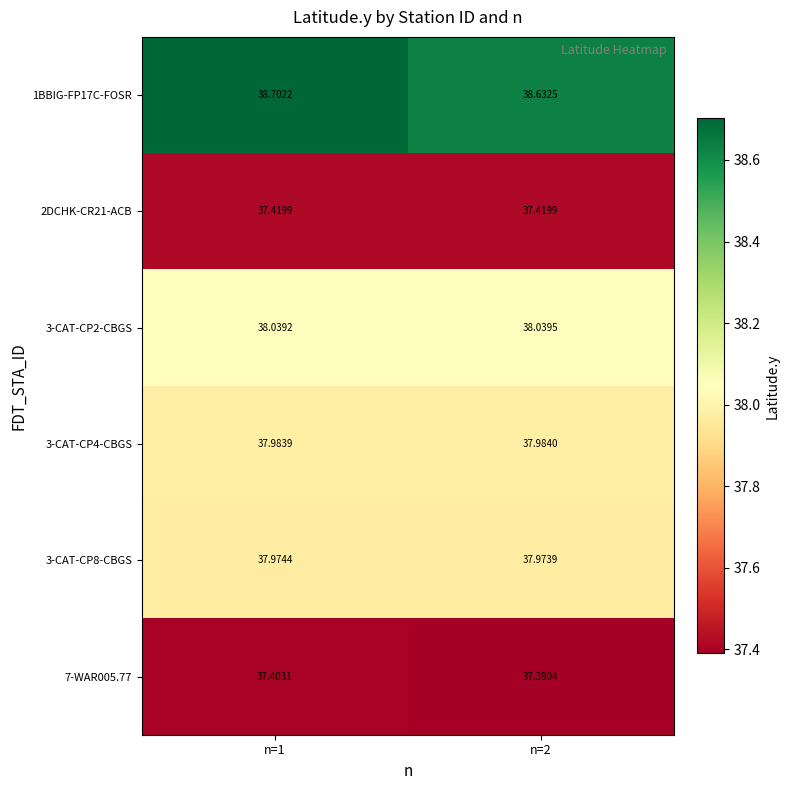

Is the value of 1BBIG-FP17C-FOSR at n=2 greater than the value of 7-WAR005.77 at n=1?

Yes